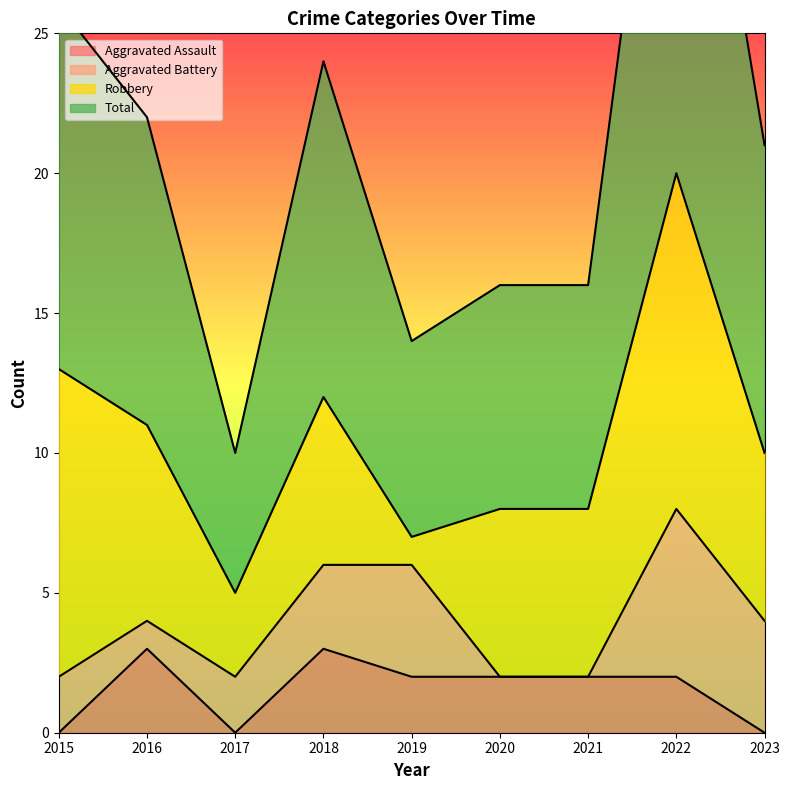

The Aggravated Assault series shows 3 at 2020. True or false?

False